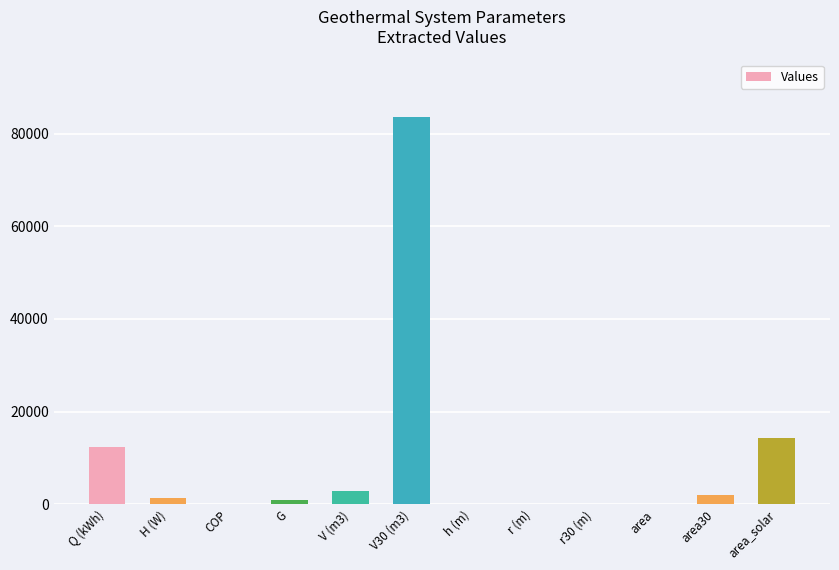

What is the change in value from V (m3) to r30 (m)?

-2757.6